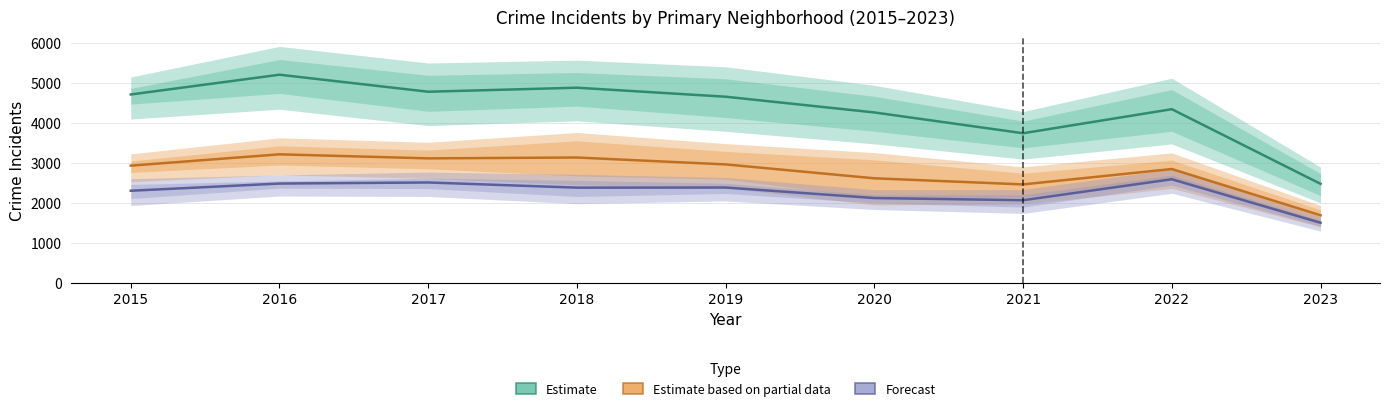

How many lines are shown in the chart?

3